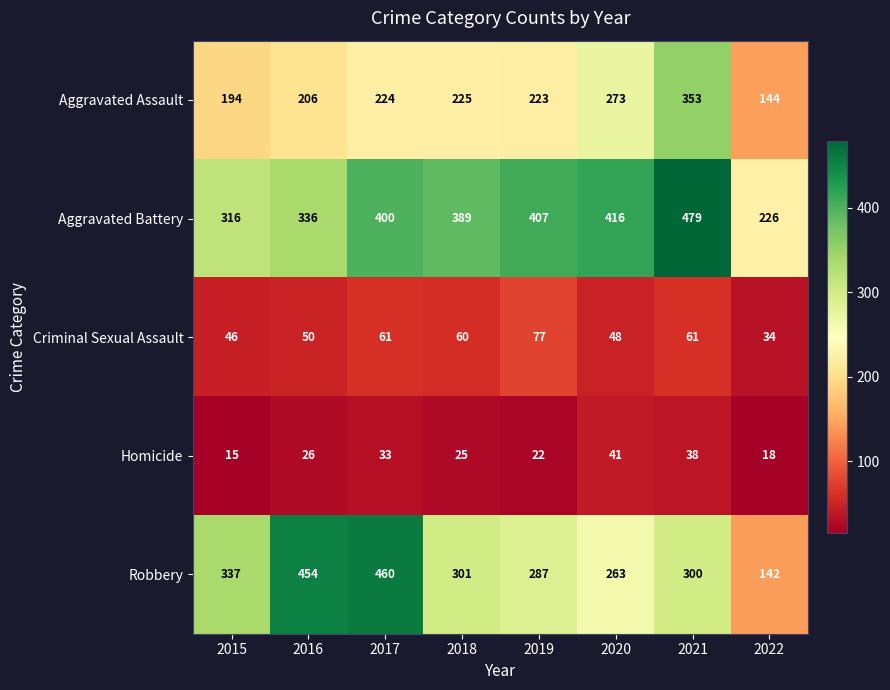

Is the value of Aggravated Battery at 2020 greater than the value of Homicide at 2018?

Yes